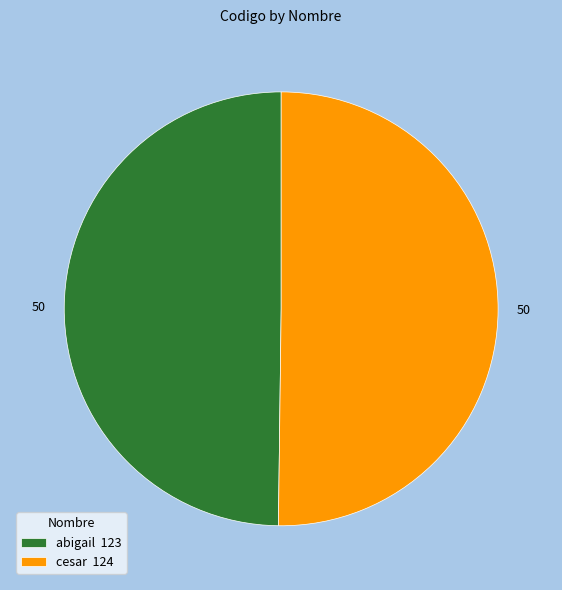

Is it true that cesar is 38% of the pie?

False